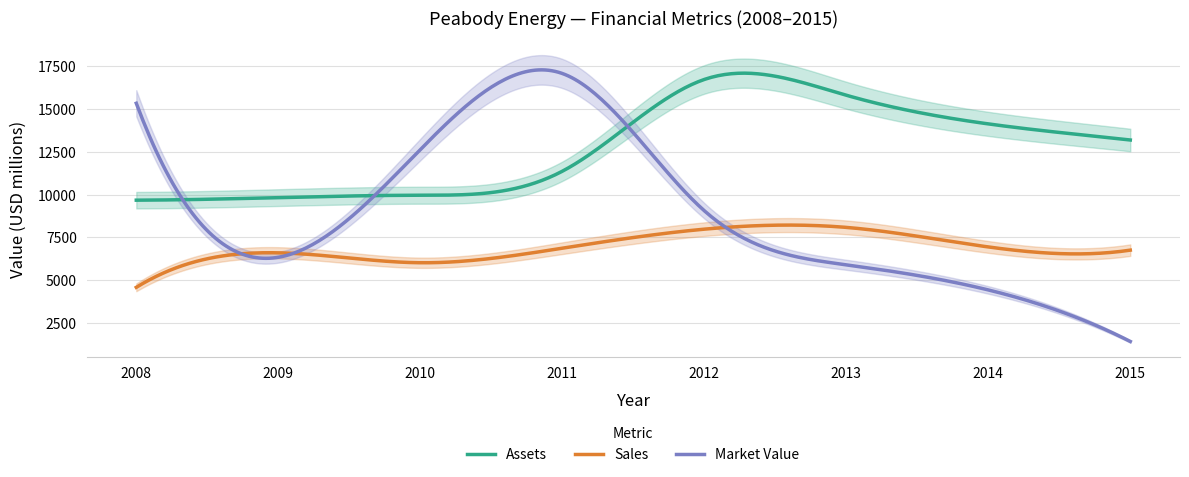

Reading left to right, list all the values displayed in this chart.

Sales: 4570	6590	6010	6860	7974	8078	6934	6747
Assets: 9670	9820	9960	11363	16733	15809	14133	13191
Market_Value: 15340	6330	12630	17083	9053	5889	4419	1403